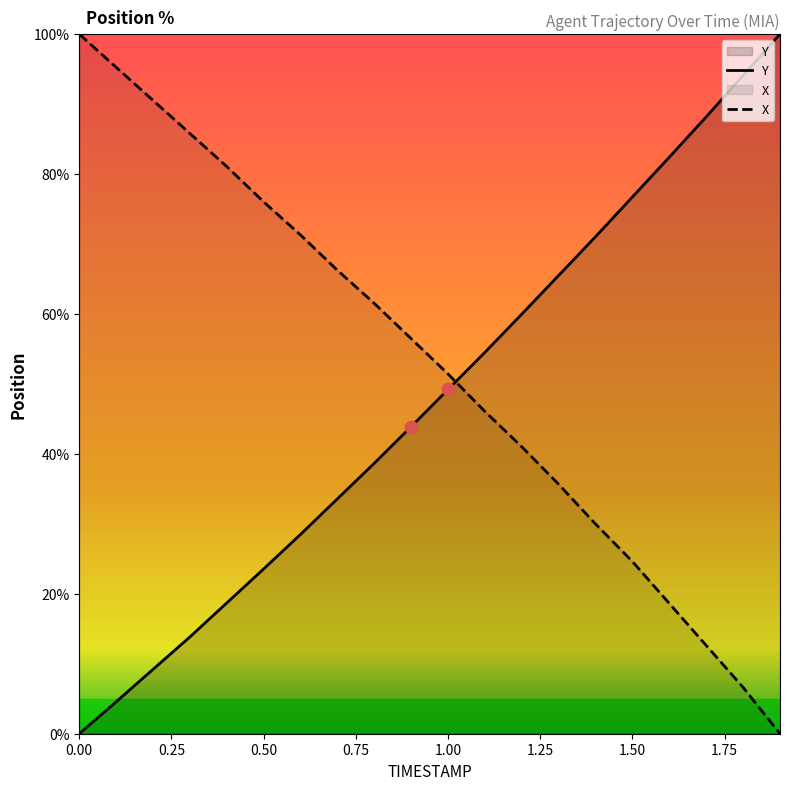

Which series has the largest total across all categories?

X